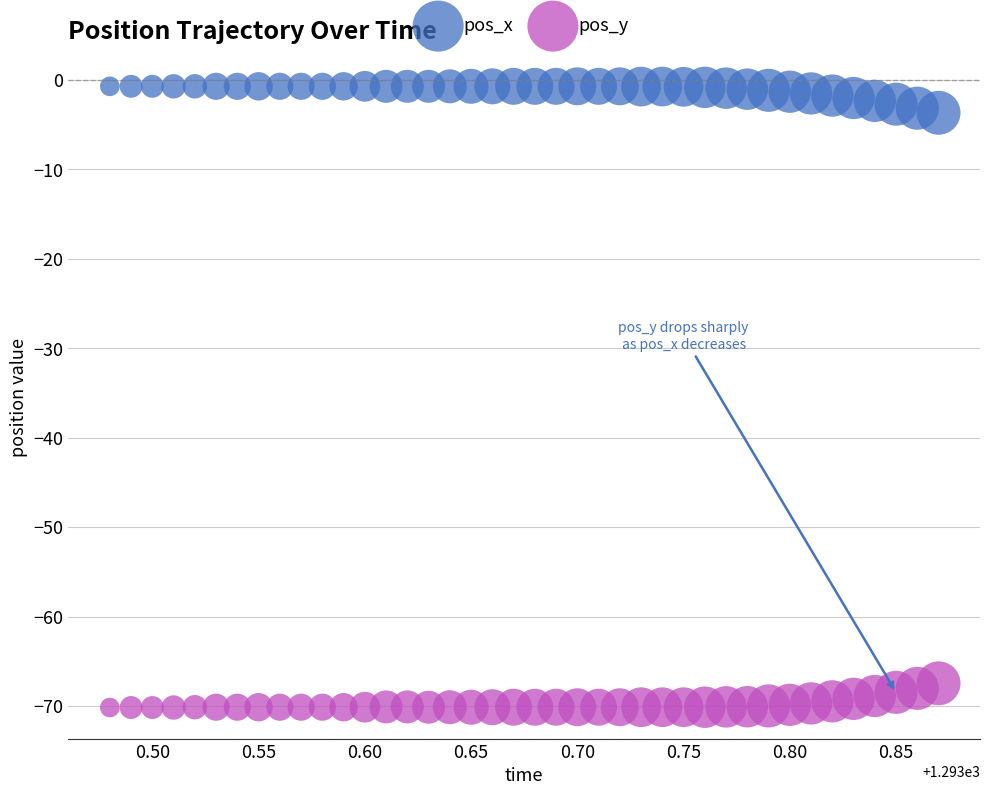

Across all data points, what is the range of X values (max minus min)?

0.4